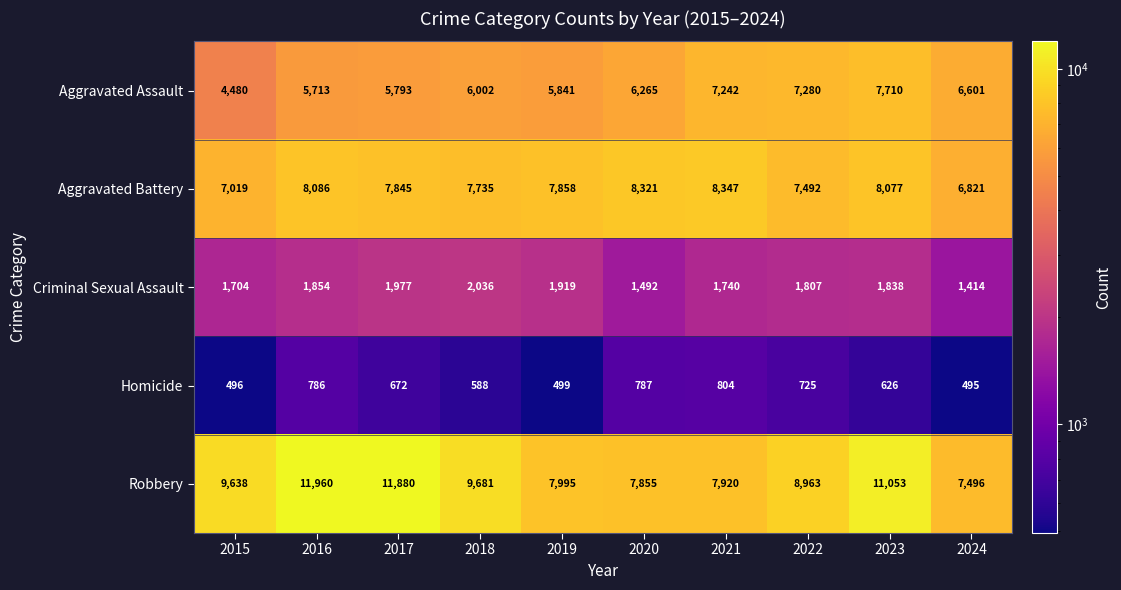

At how many categories does at least one series exceed 6500?

10